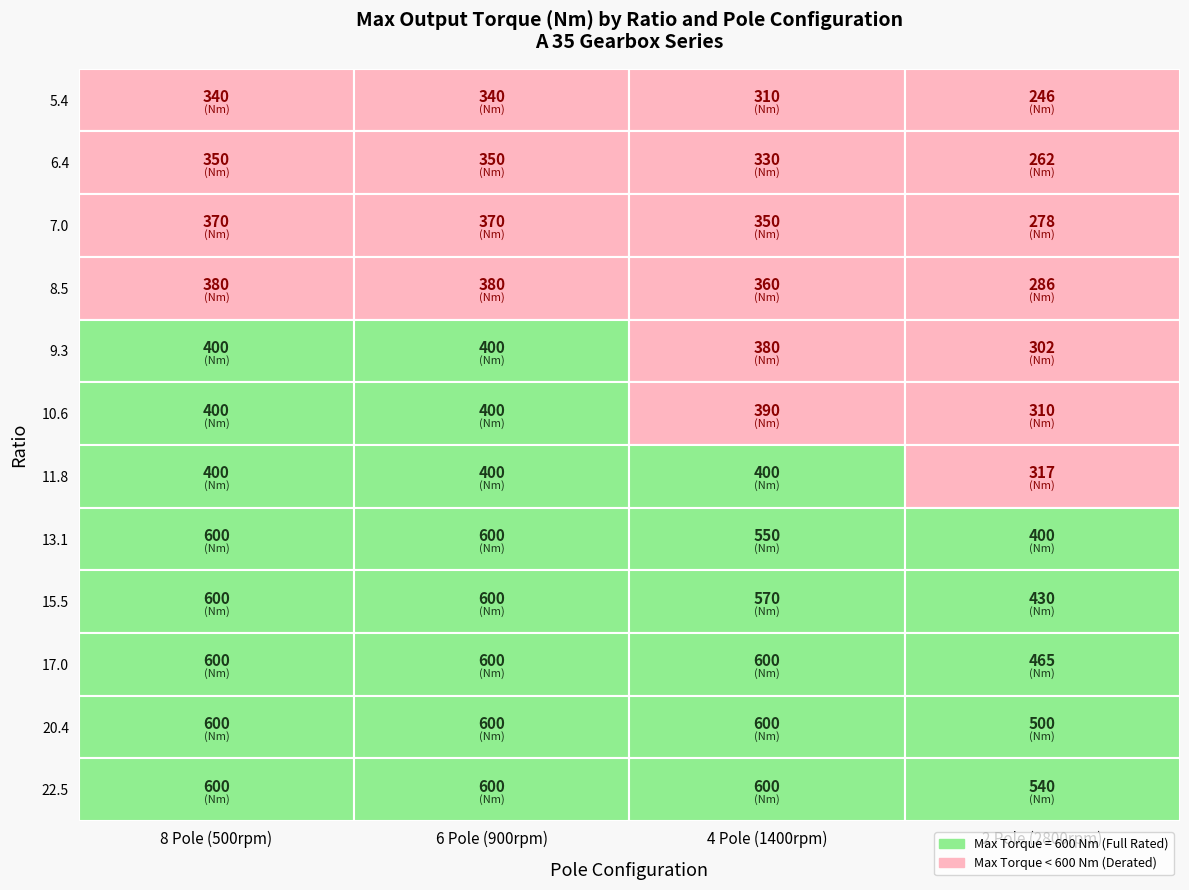

Which category has the lowest value across all series?

2 Pole (2800rpm)